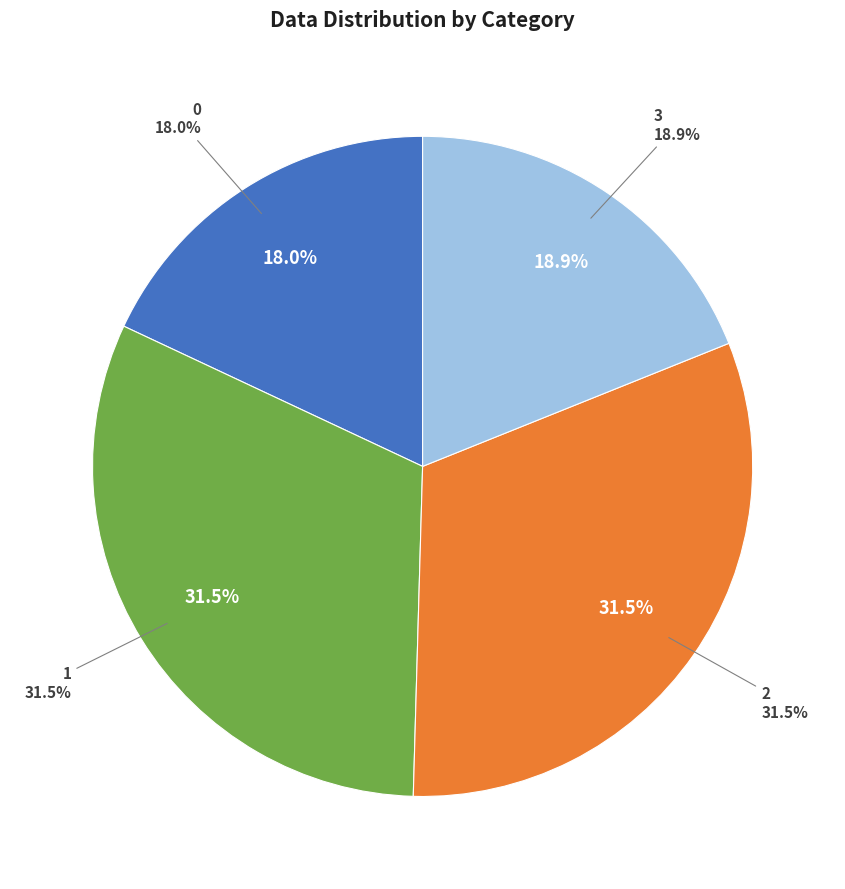

Count the number of slices in the pie.

4